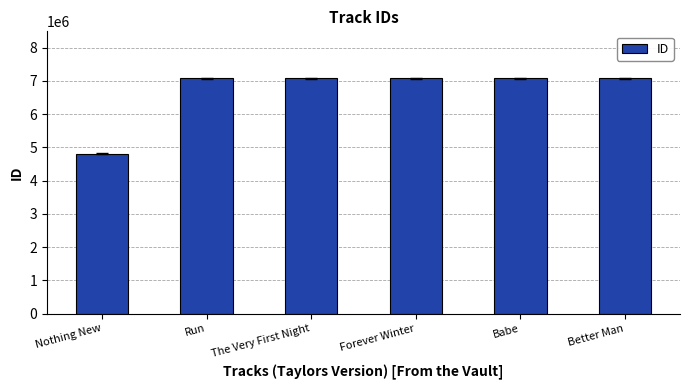

What is the difference between the second highest and minimum values?

2267448